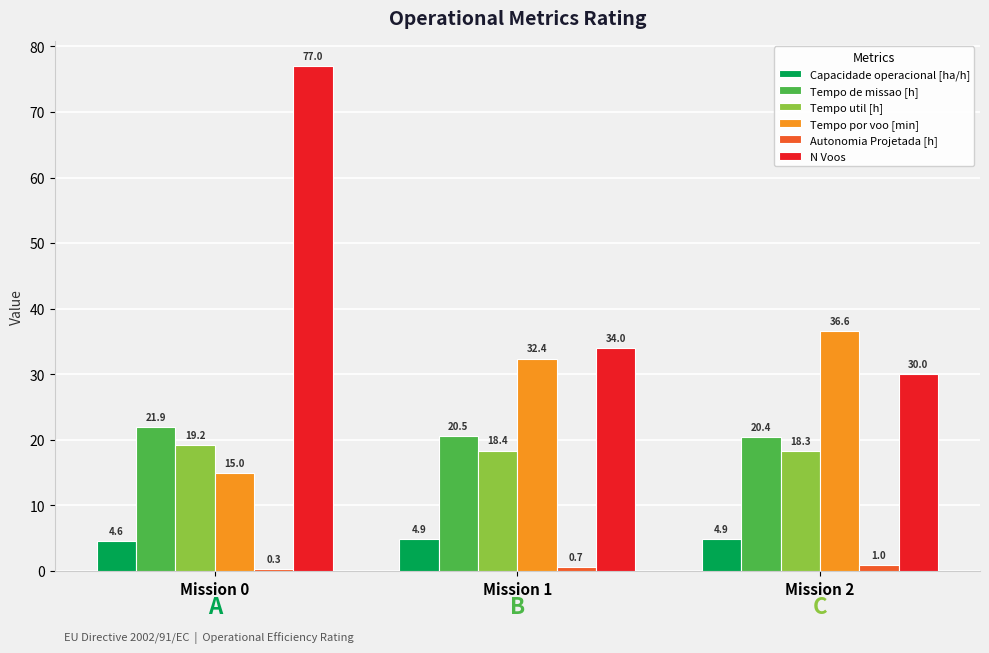

At how many categories does at least one series exceed 64?

1